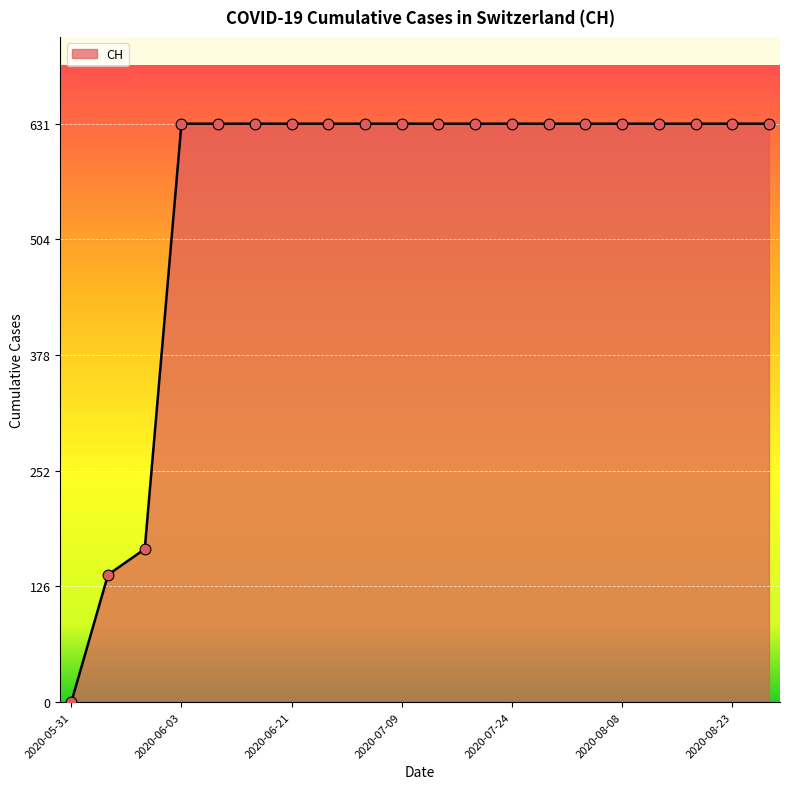

What is the difference between the maximum and minimum values?

631